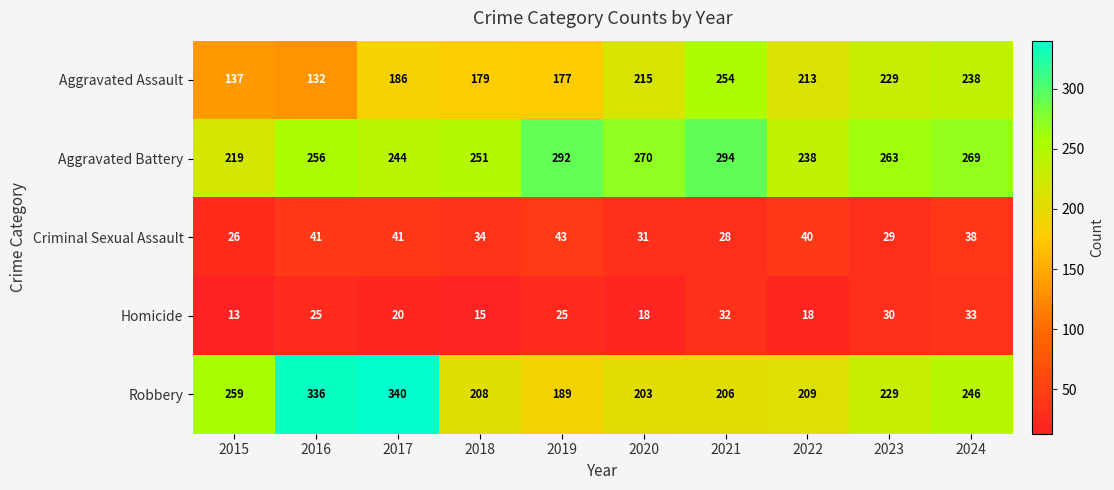

At which label does Aggravated Battery first exceed 263?

2019